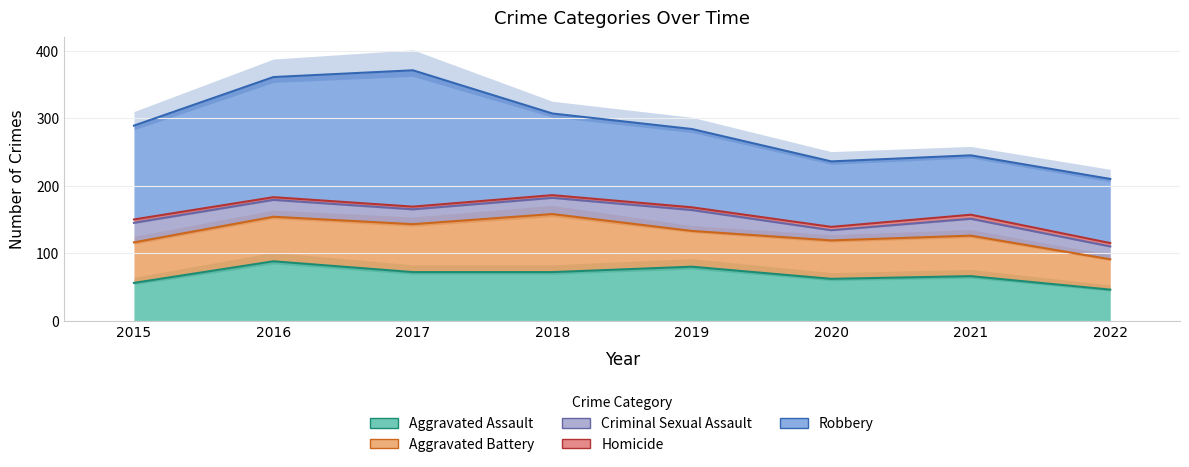

What are all the series names shown in the legend?

Aggravated Assault, Aggravated Battery, Criminal Sexual Assault, Homicide, Robbery